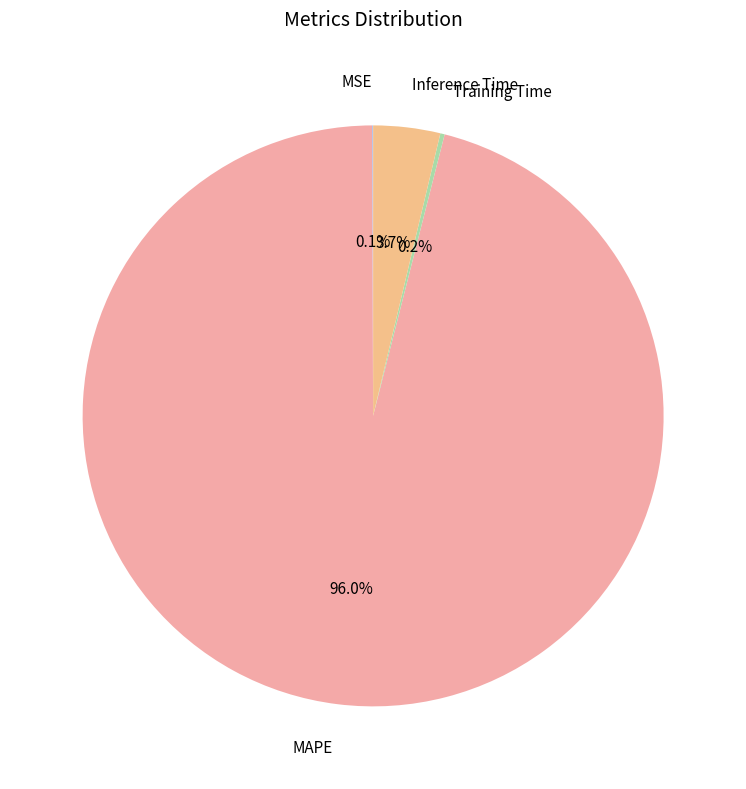

Which category has the biggest portion of the pie?

MAPE